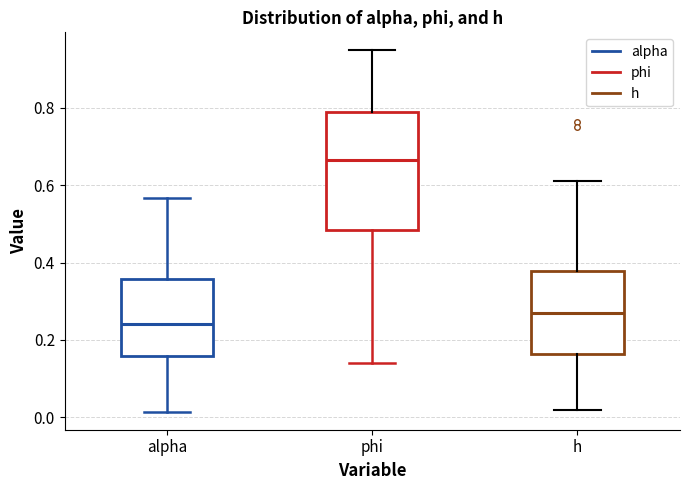

Which box has the lowest median line?

alpha